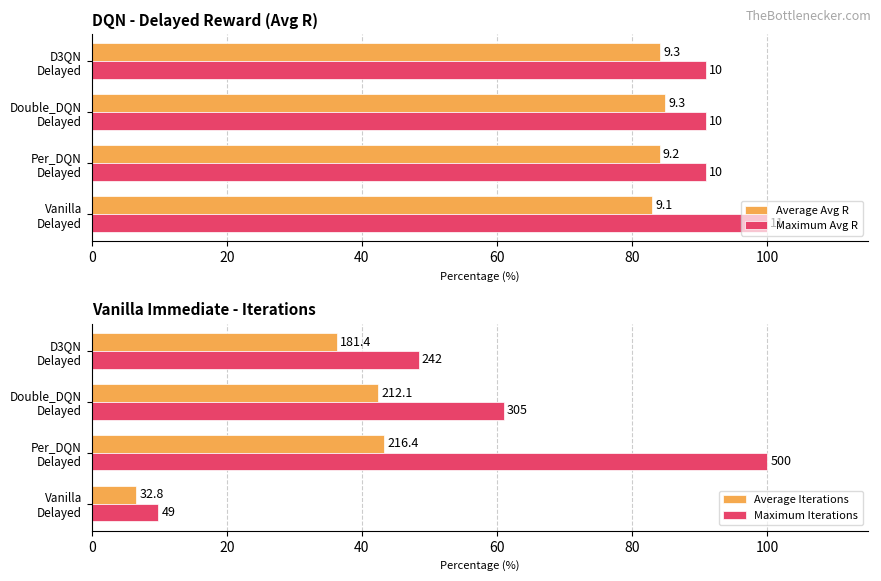

The value of Maximum Avg R at Vanilla Delayed is 142.6. True or false?

False